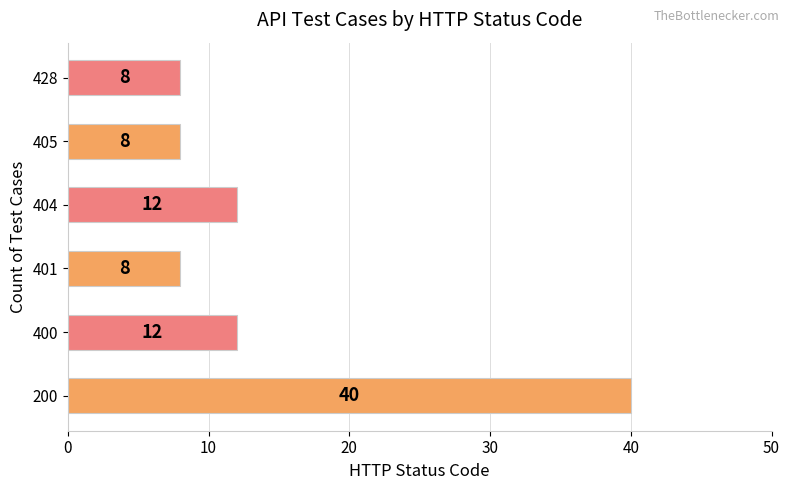

Reading bottom to top, transcribe all the data shown in this chart.

40	12	8	12	8	8